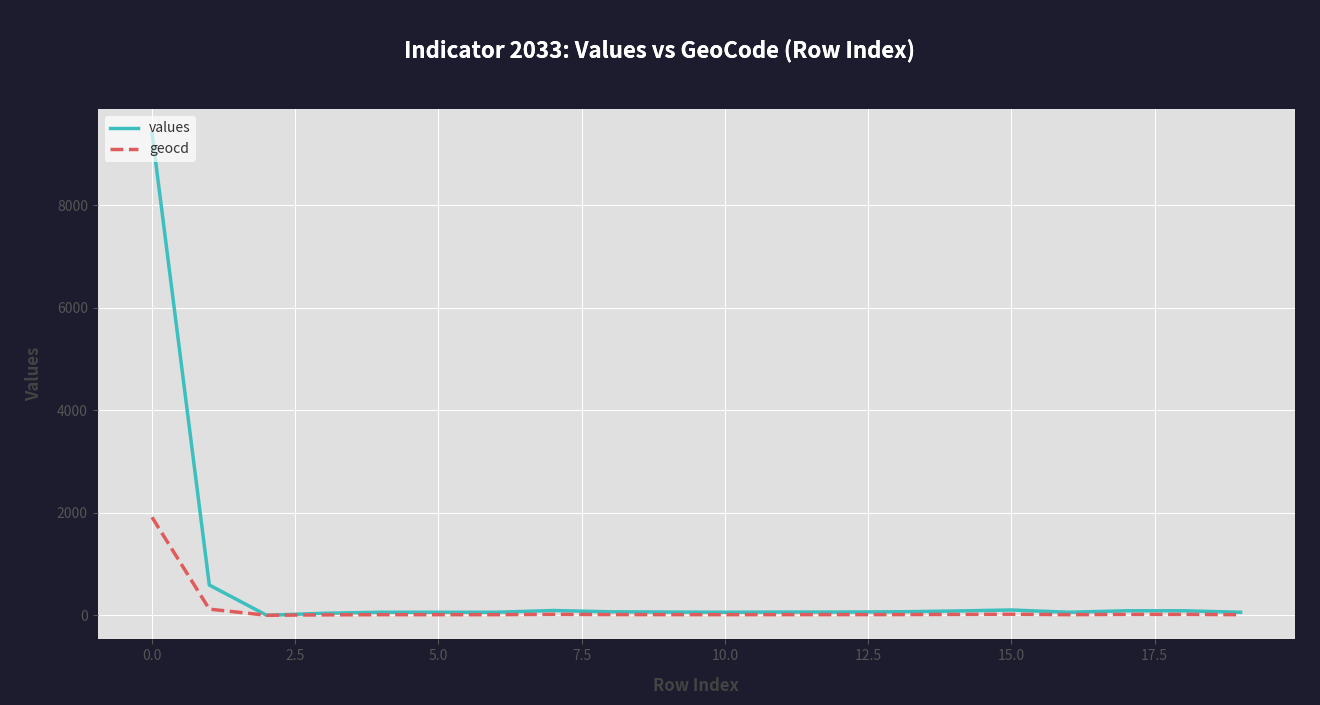

Count the number of categories in the chart.

20